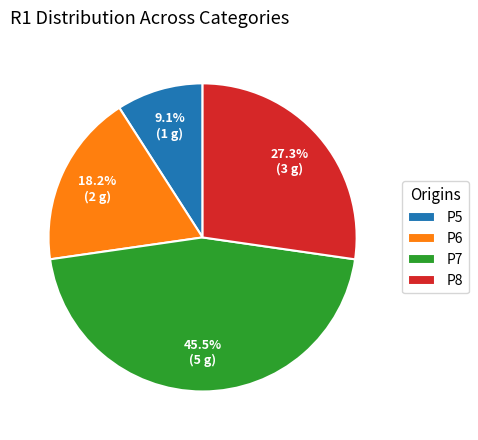

To the nearest percent, what portion does P6 represent?

18%